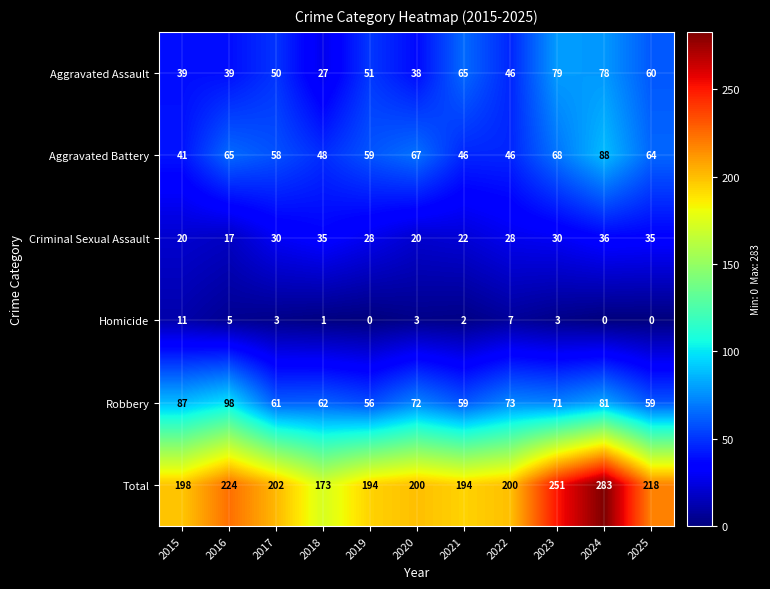

The Aggravated Assault series shows 50 at 2017. True or false?

True